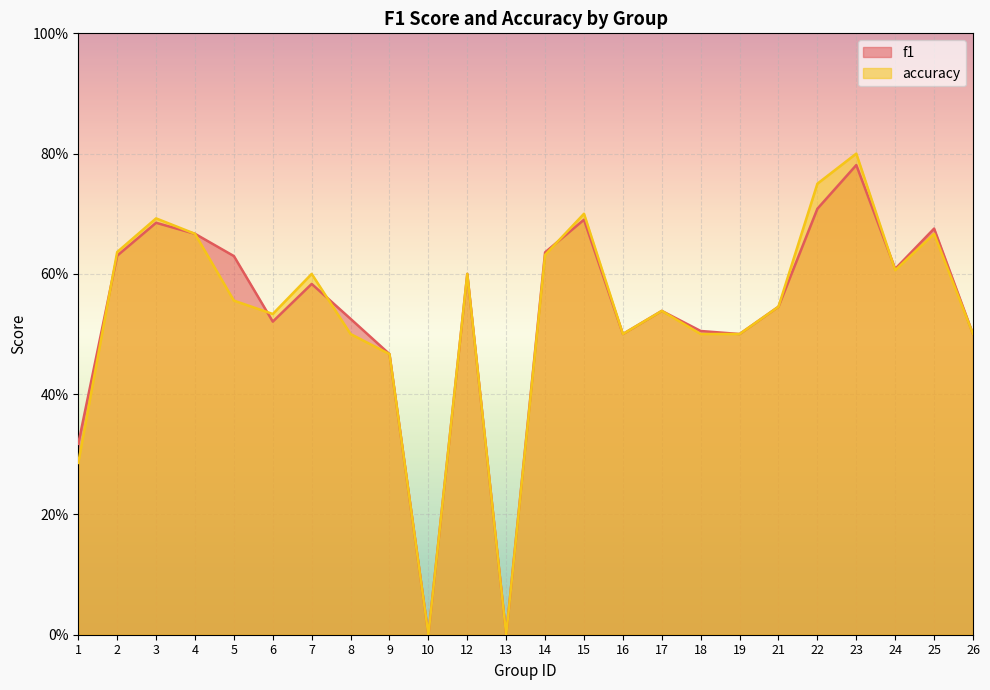

How many times do accuracy and f1 cross each other?

5